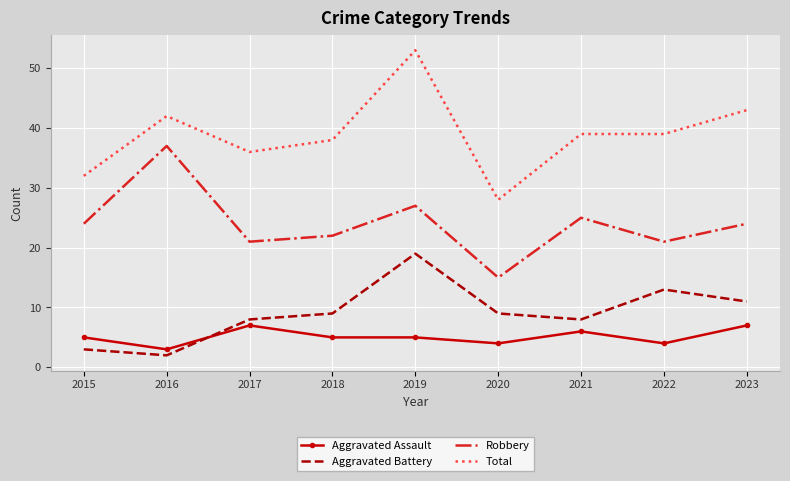

Which series changed the most between 2016 and 2020?

Robbery